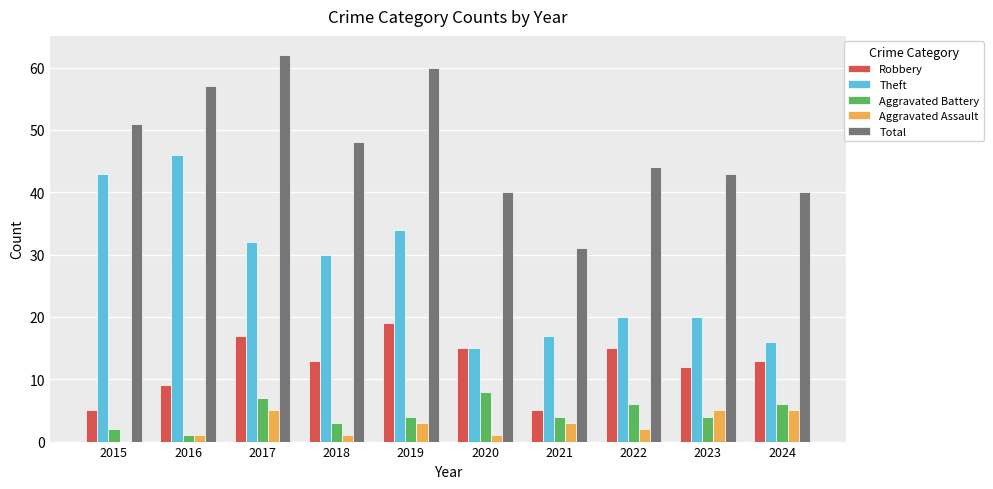

How many distinct data groups are displayed?

5